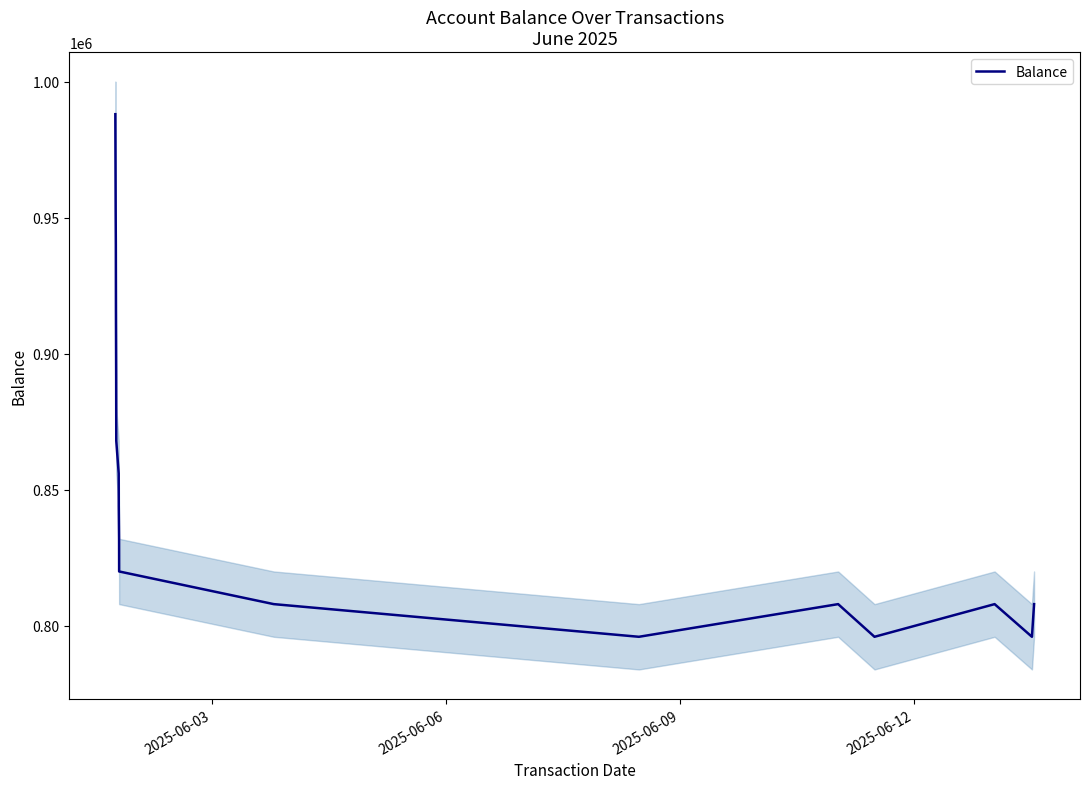

How many lines are shown in the chart?

1